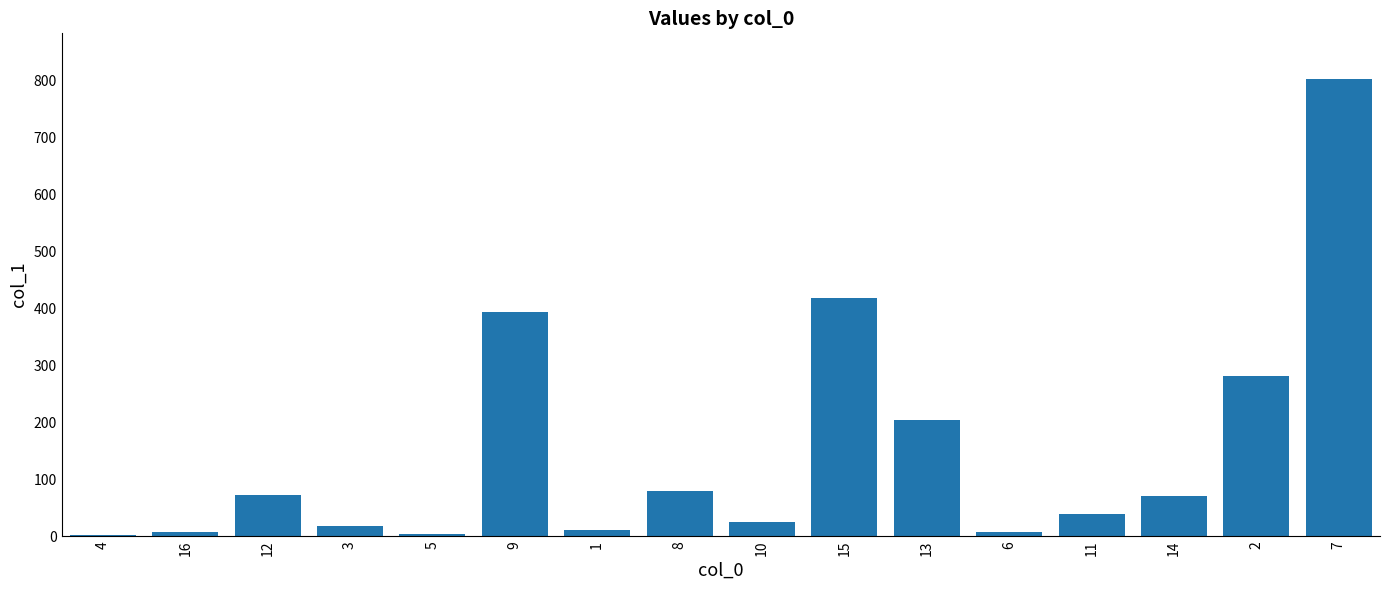

What is the sum of all values?

2430.0